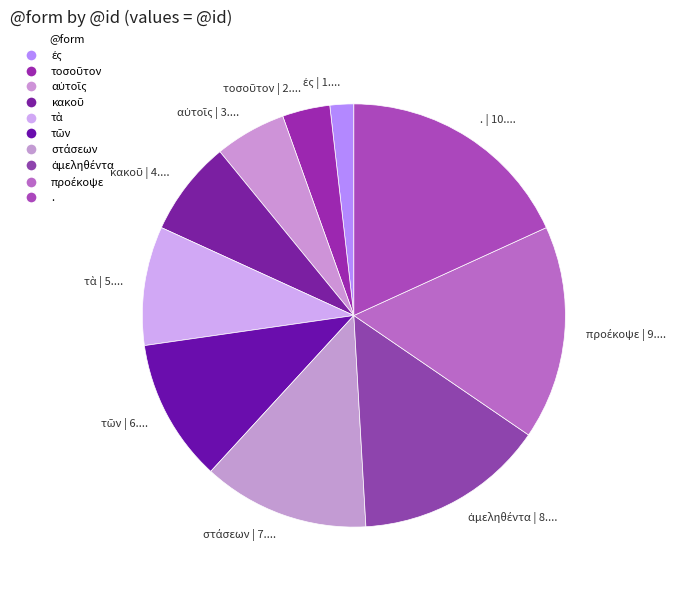

Does any single category account for the majority?

No